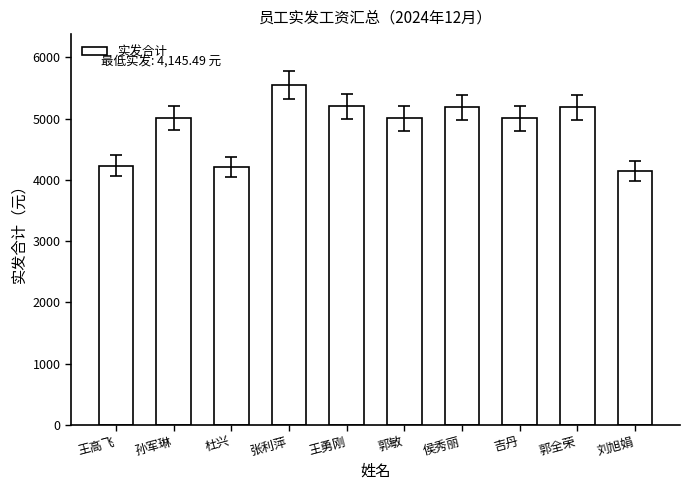

What is the difference between the values at 刘旭娟 and 郭敏?

859.9